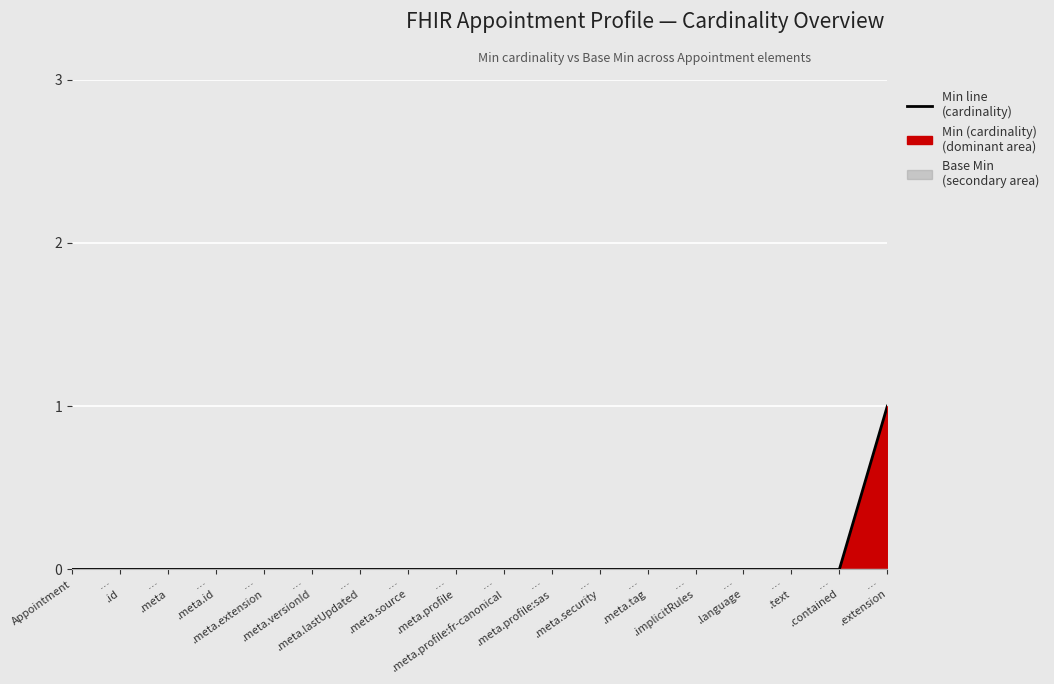

The value at …
.text is -1. True or false?

False